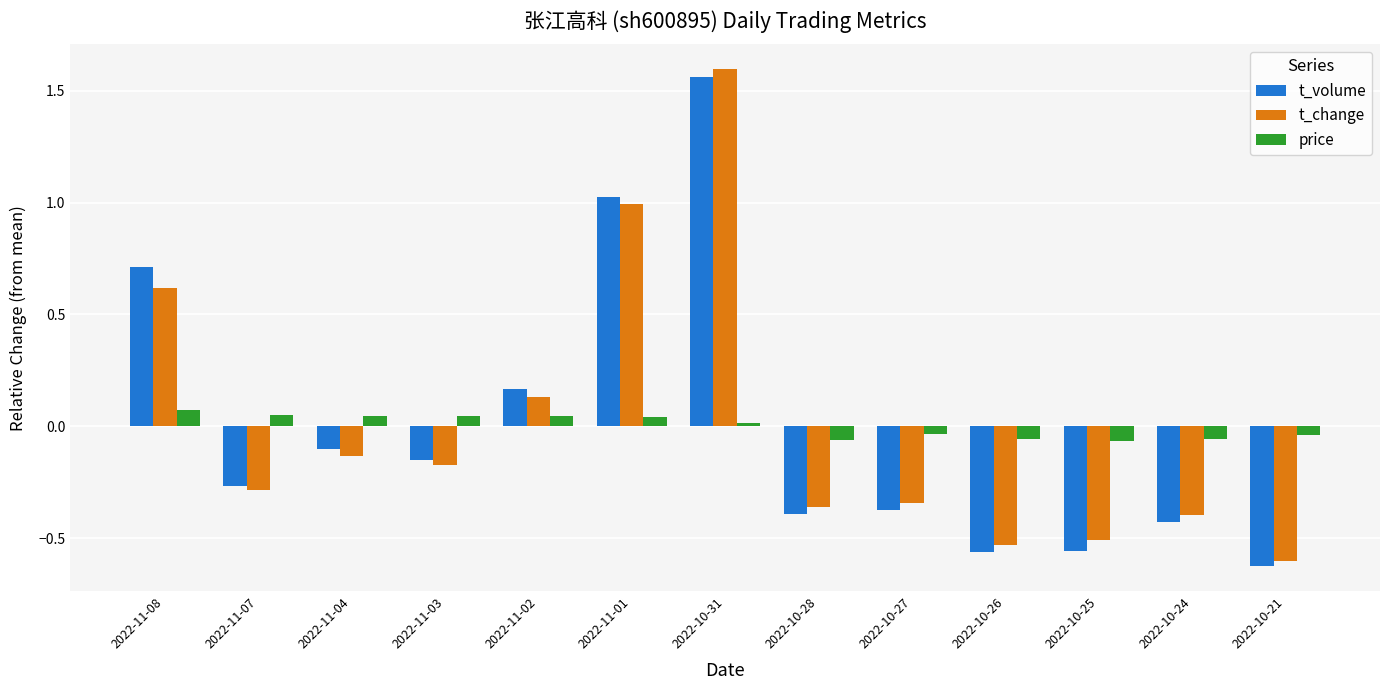

How many bars are there in total?

39